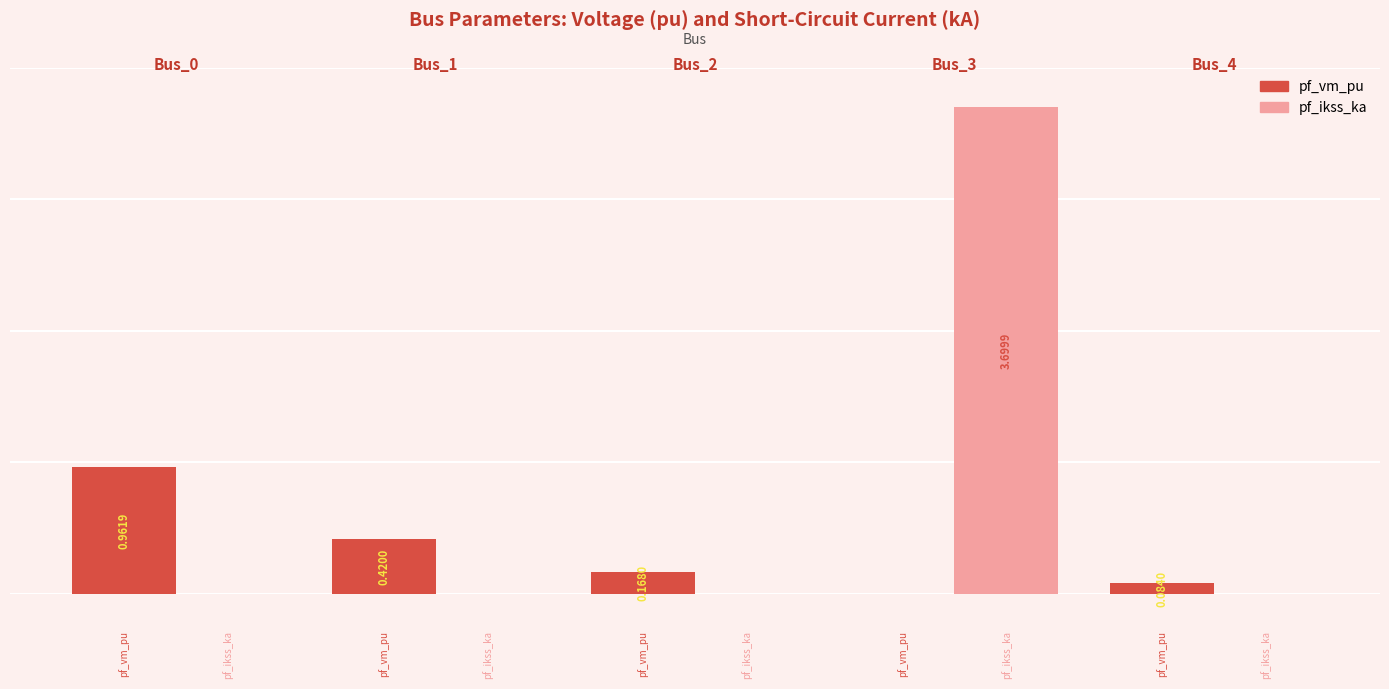

Which series has the largest total across all categories?

pf_ikss_ka